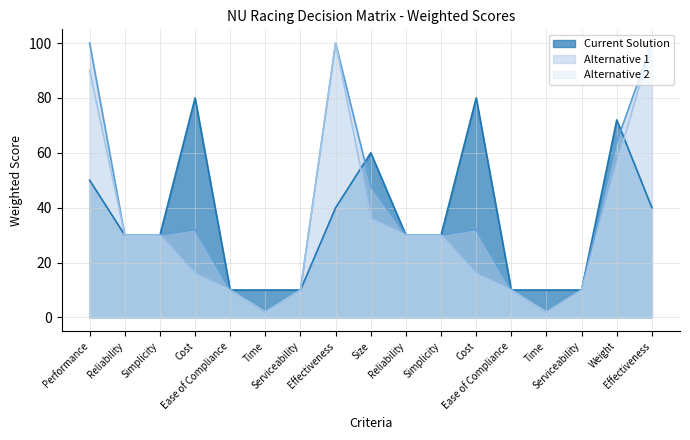

How many lines are shown in the chart?

3